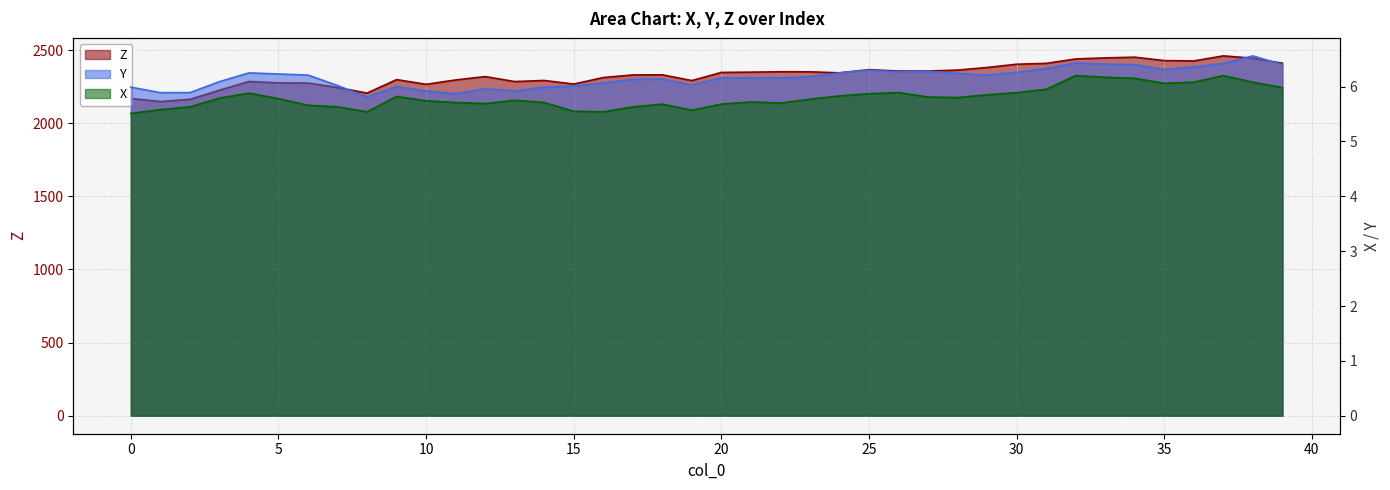

Where does the Y series first go above 6?

3